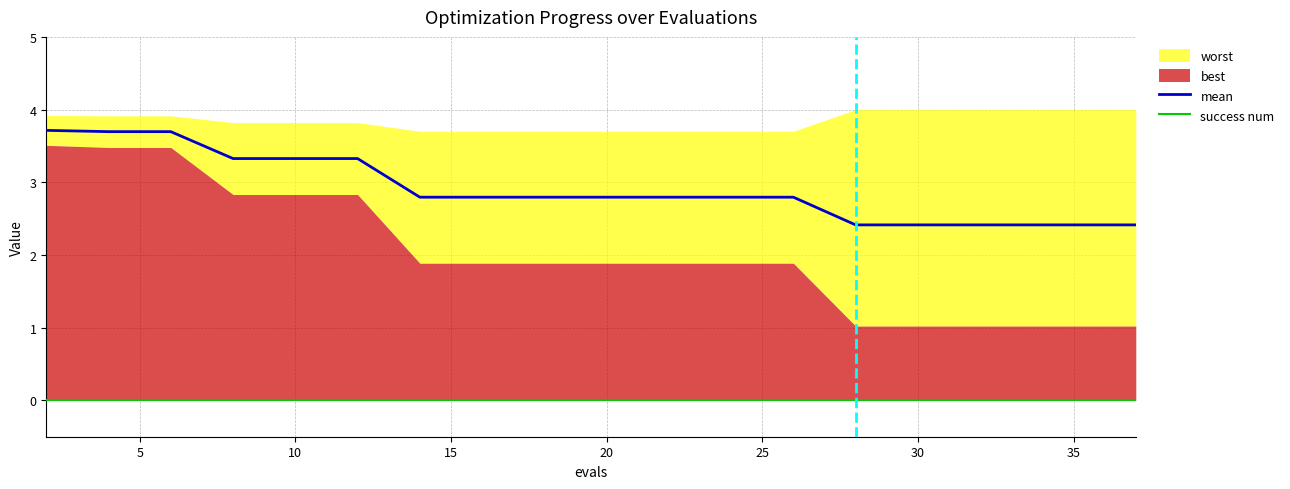

What is the maximum value for mean?

3.7